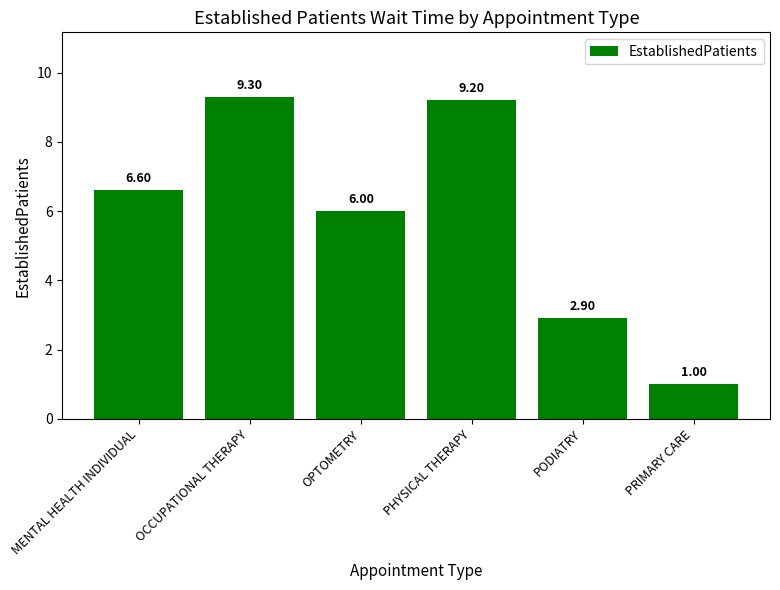

What is the smallest value displayed?

1.0